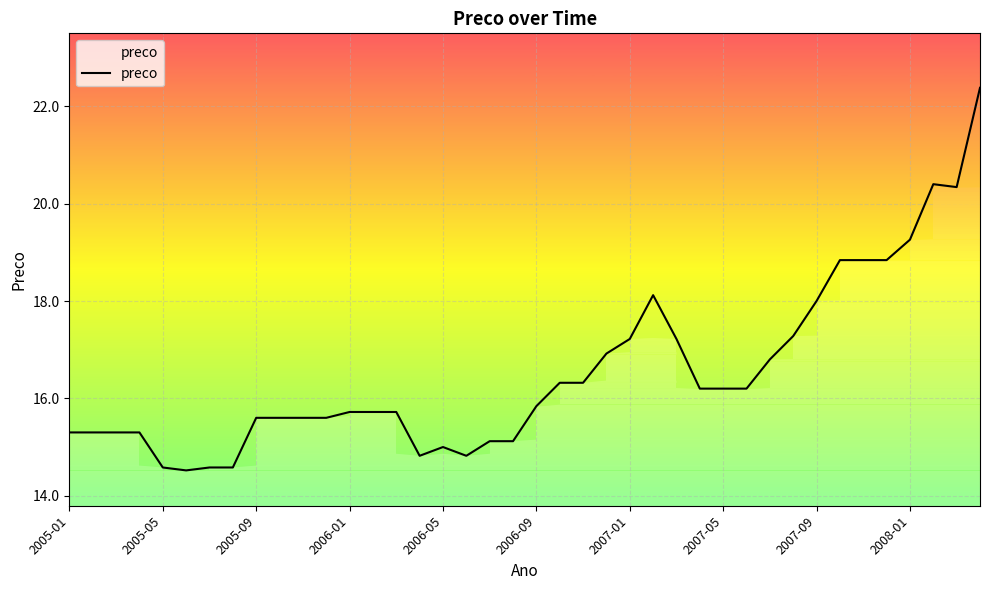

True or false: the data has more than 0 interior local peaks.

True